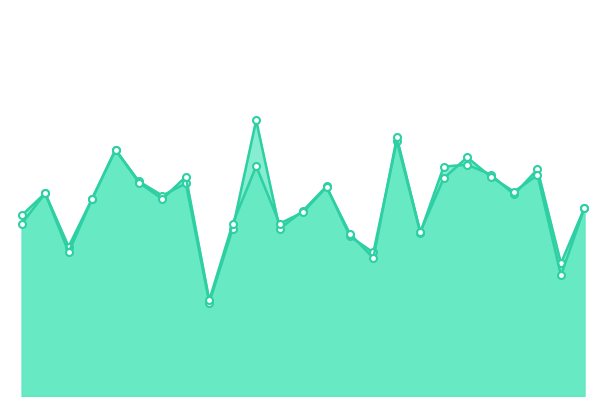

Is the value of f1 at 15 greater than the value of accuracy at 20?

No